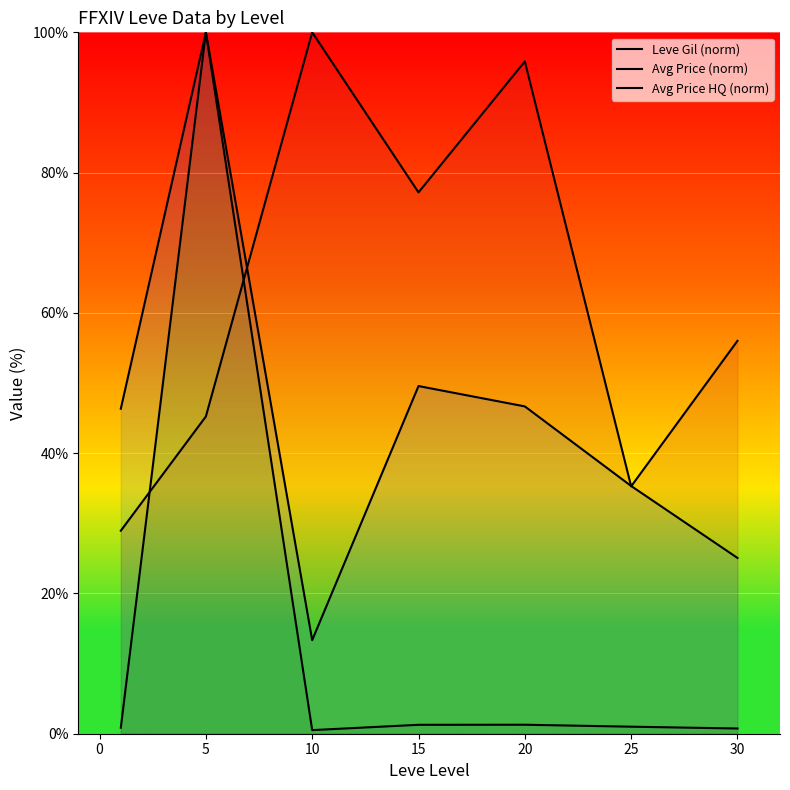

What is the value of the Avg Price (norm) point at the 1st from the left?

0.9